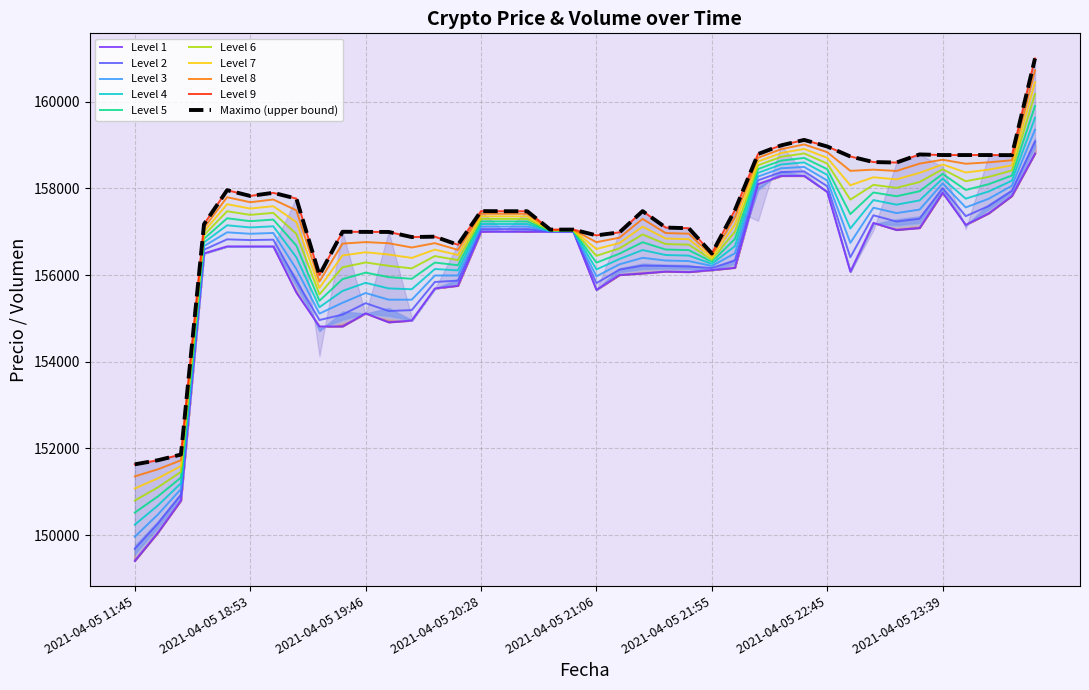

At which category is the sum across all series the highest?

2021-04-06 00:42